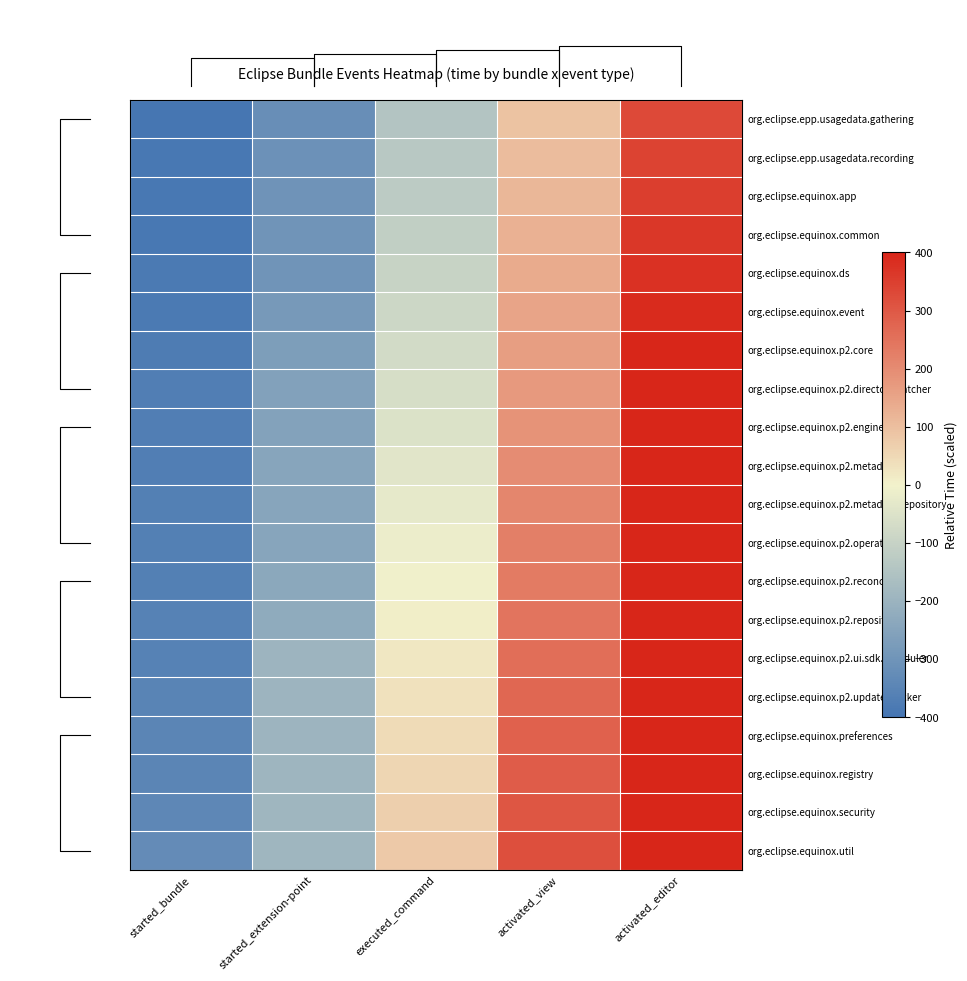

The value of org.eclipse.epp.usagedata.gathering at activated_editor is 522.6. True or false?

False